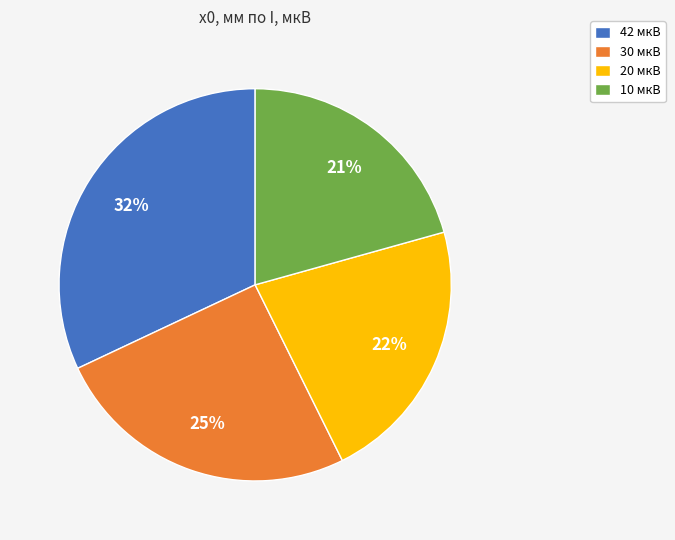

Is it true that 20 мкВ is 15% of the pie?

False